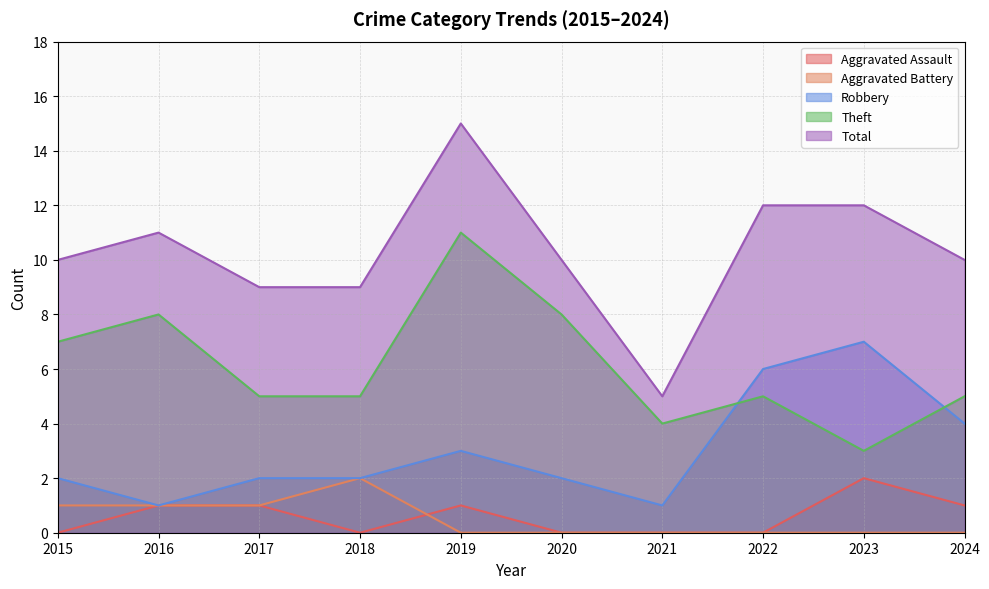

At which category does the chart reach its peak across all series?

2019